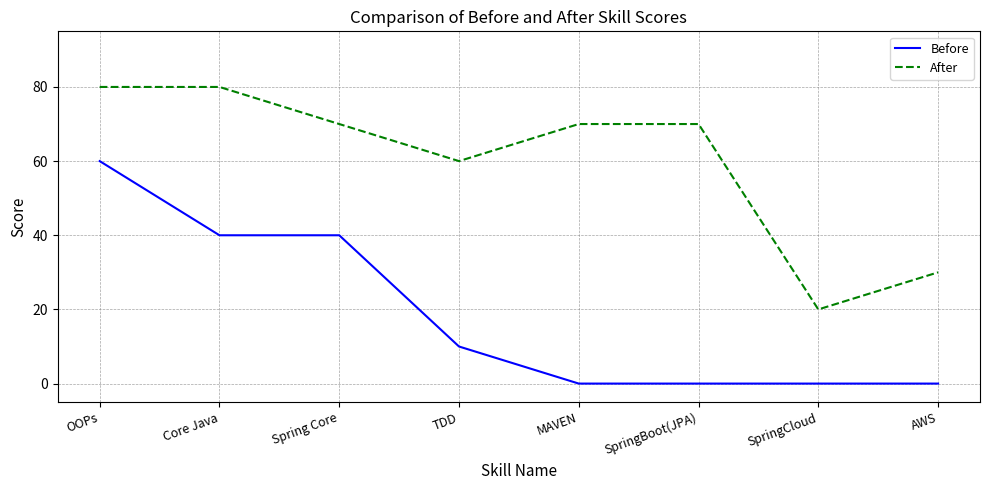

What is the approximate value of Before at Core Java?

40